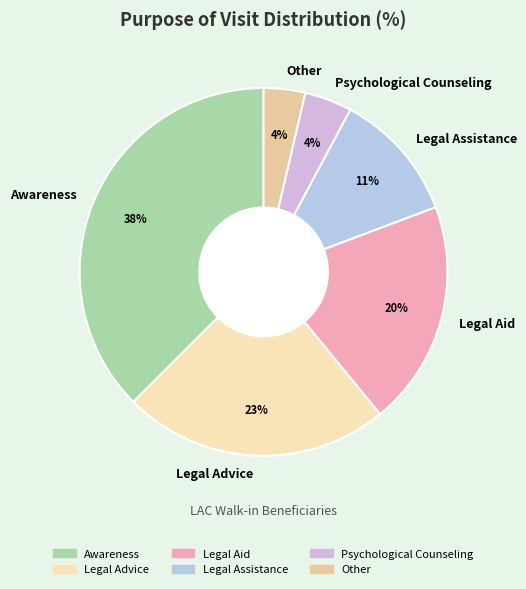

The Legal Aid slice represents 20% of the pie. True or false?

True